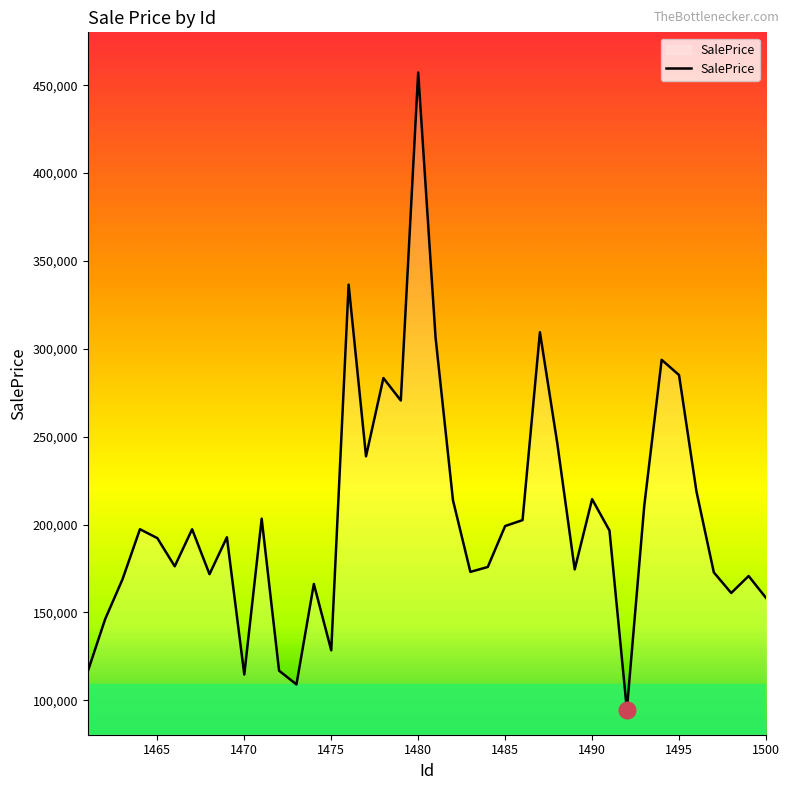

What is the greatest value displayed?

457187.7